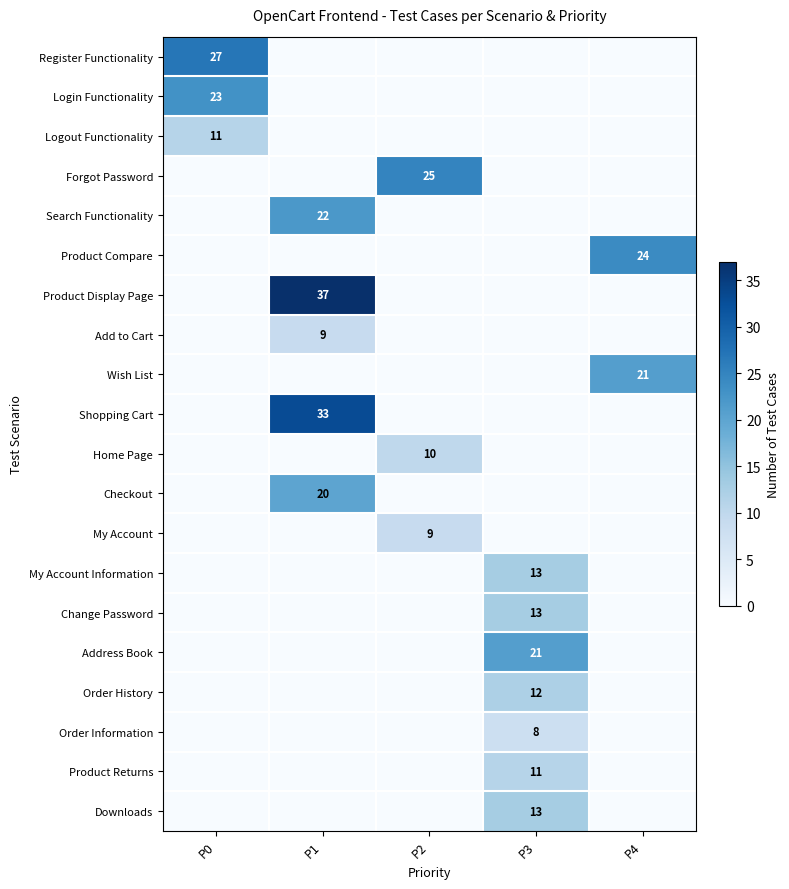

The Login Functionality series shows 15 at P0. True or false?

False